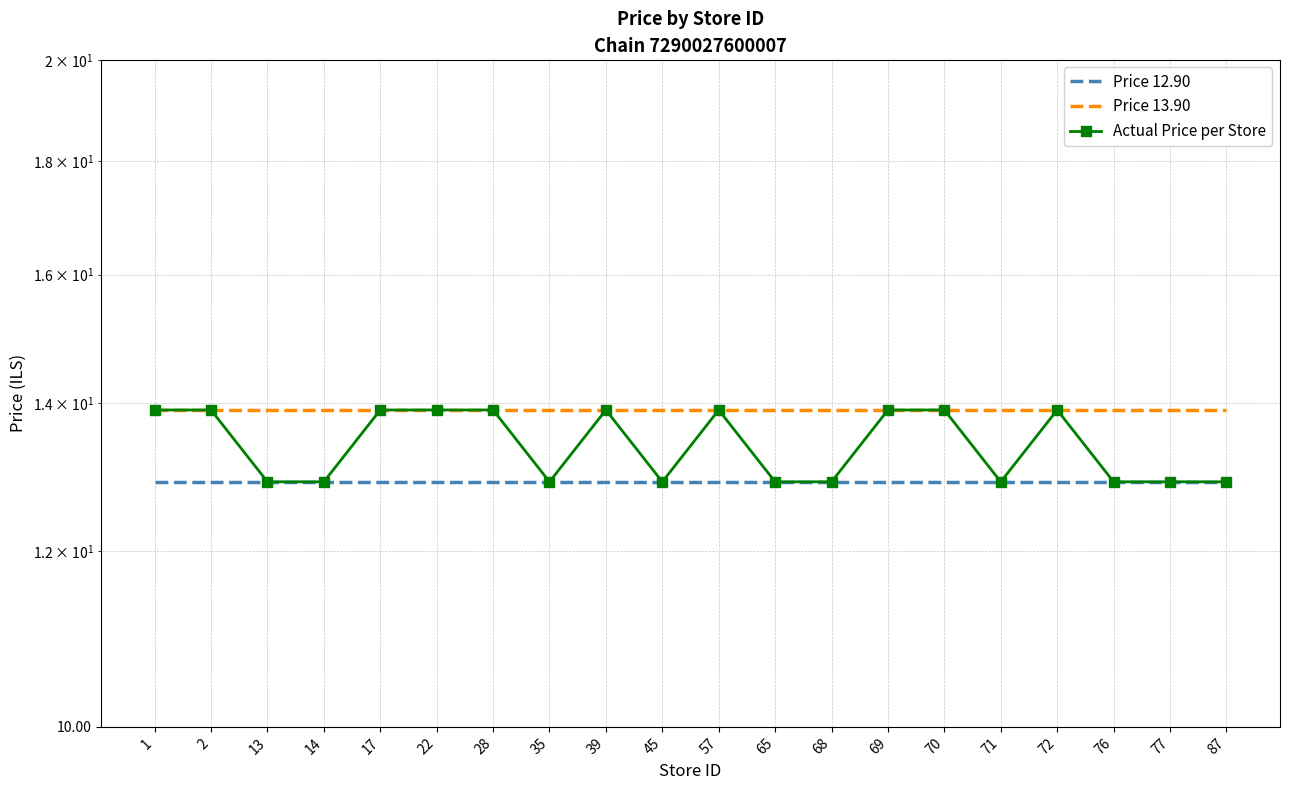

List the series in order of their overall mean, highest first.

Price 13.90, Actual Price per Store, Price 12.90